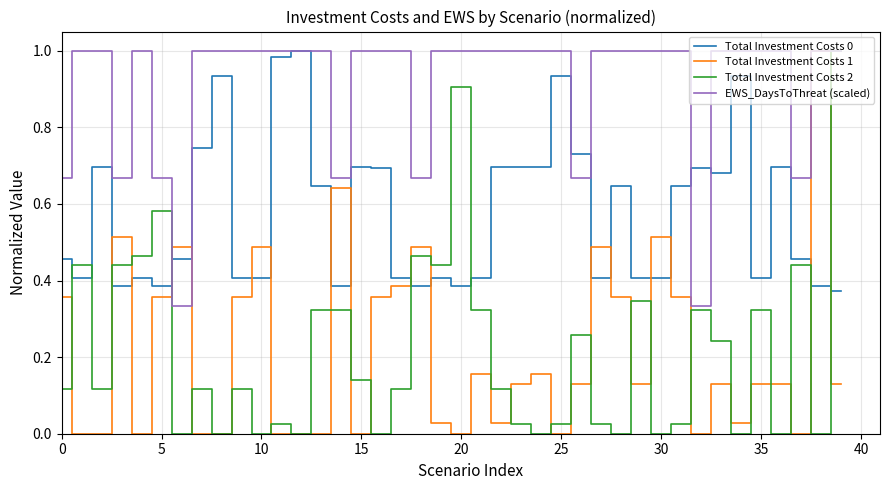

Which series has the largest total across all categories?

EWS_DaysToThreat (scaled)